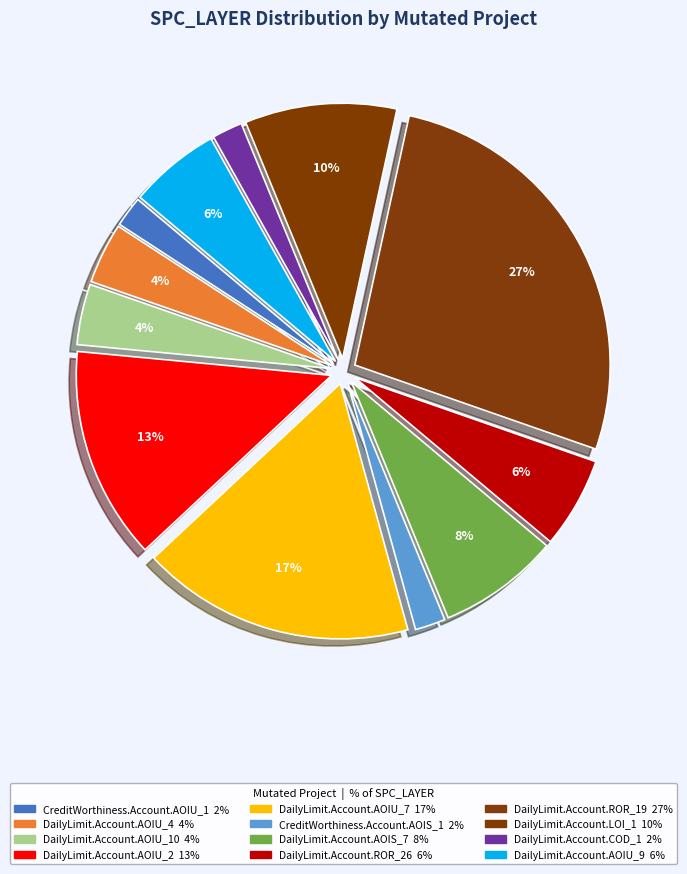

To the nearest percent, what portion does DailyLimit.Account.AOIS_7 represent?

8%